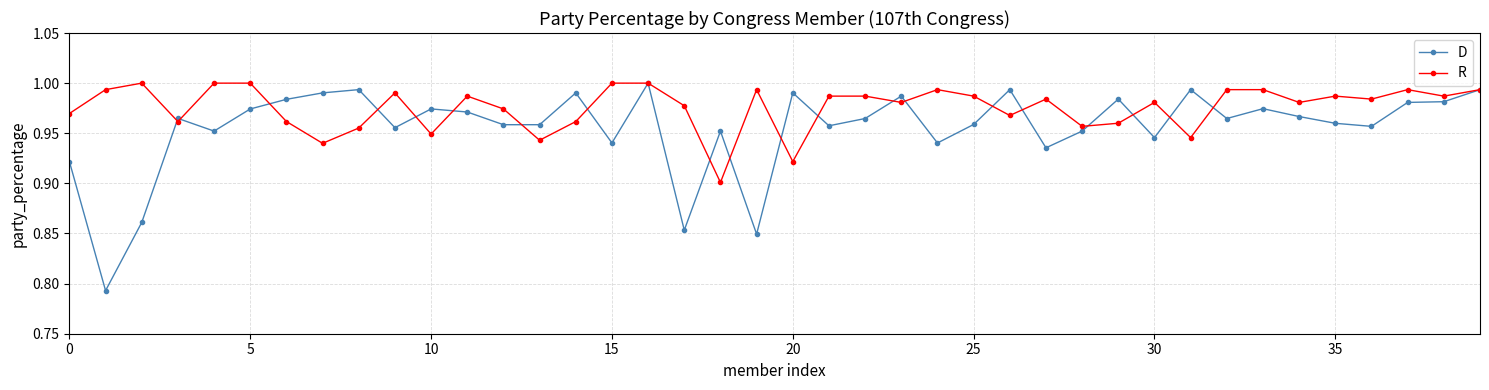

List the series in order of their overall mean, highest first.

R, D